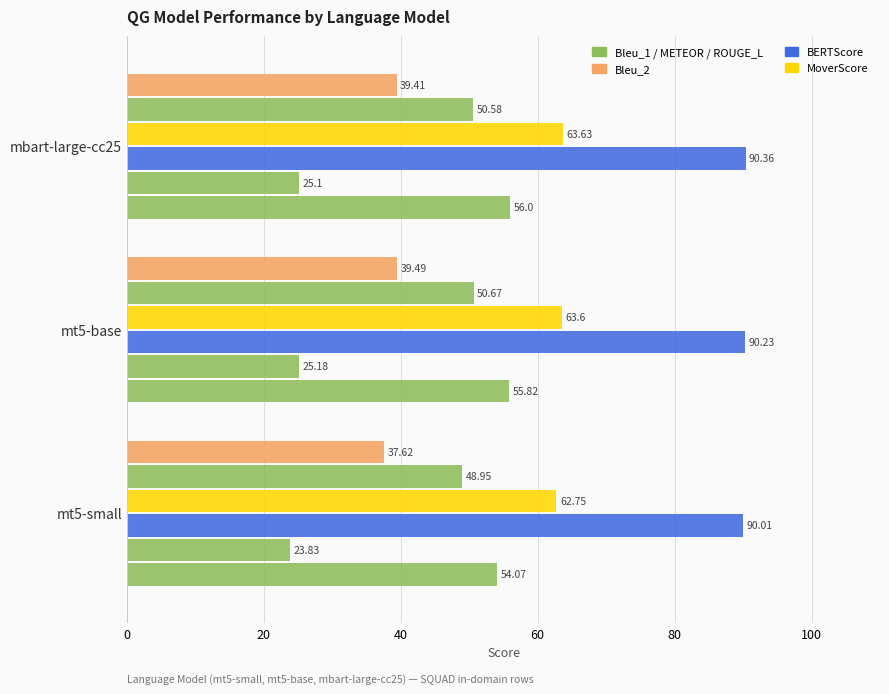

How many categories are shown in the chart?

3